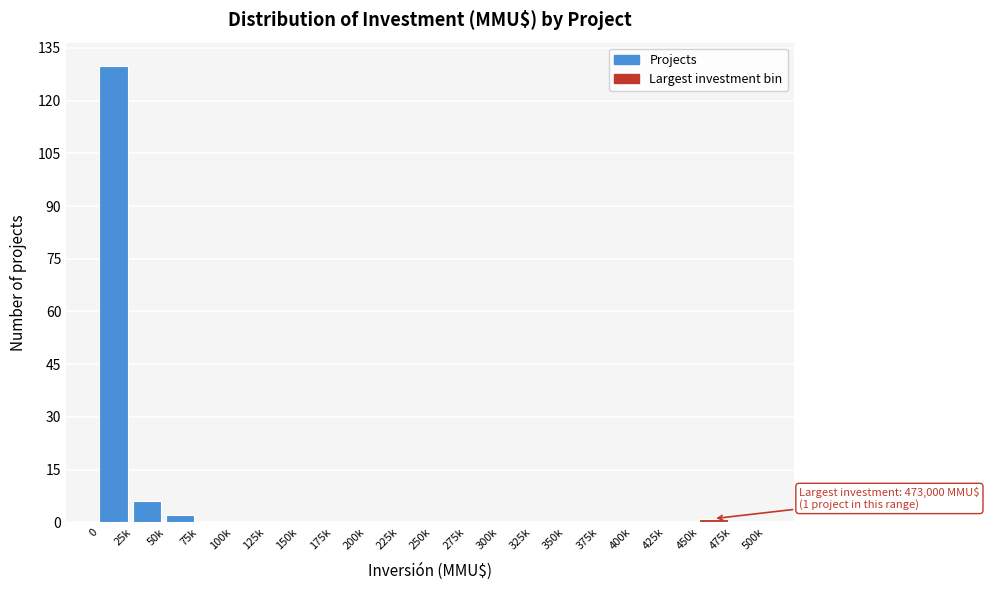

Reading right to left, what are all the values shown in this chart?

475k=0	450k=1	425k=0	400k=0	375k=0	350k=0	325k=0	300k=0	275k=0	250k=0	225k=0	200k=0	175k=0	150k=0	125k=0	100k=0	75k=0	50k=2	25k=6	0=130